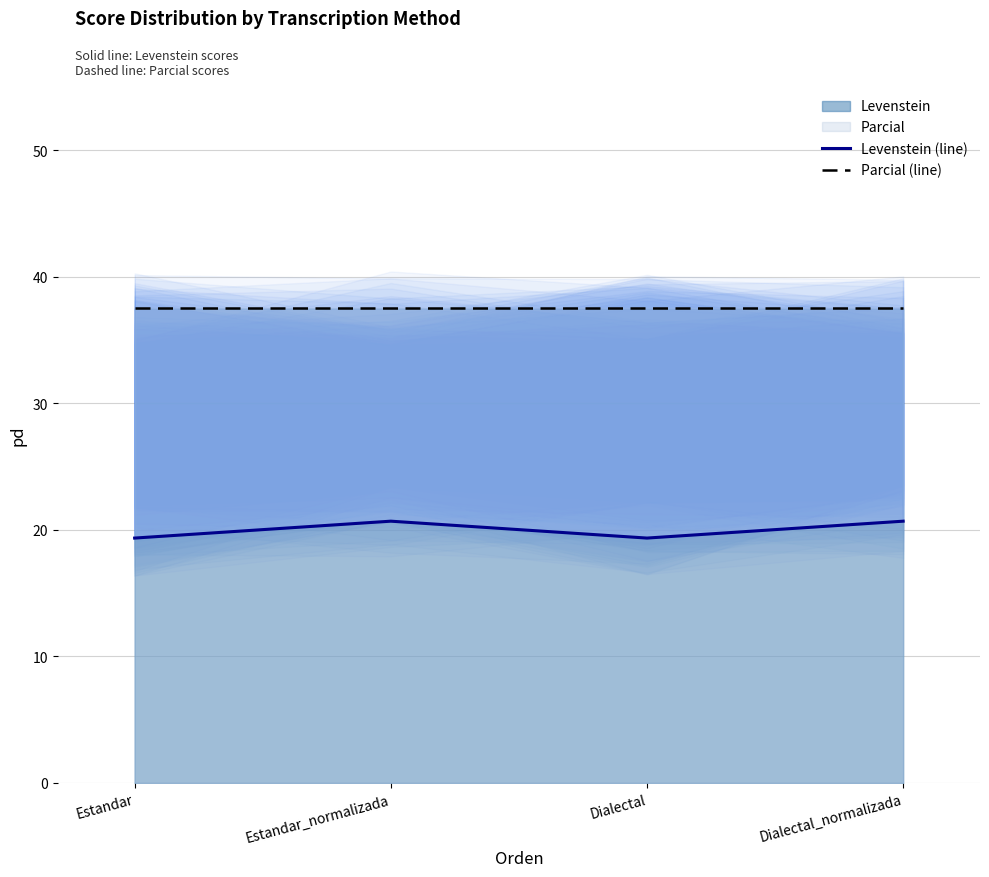

True or false: Parcial (line) and Levenstein (line) intersect in this chart.

False